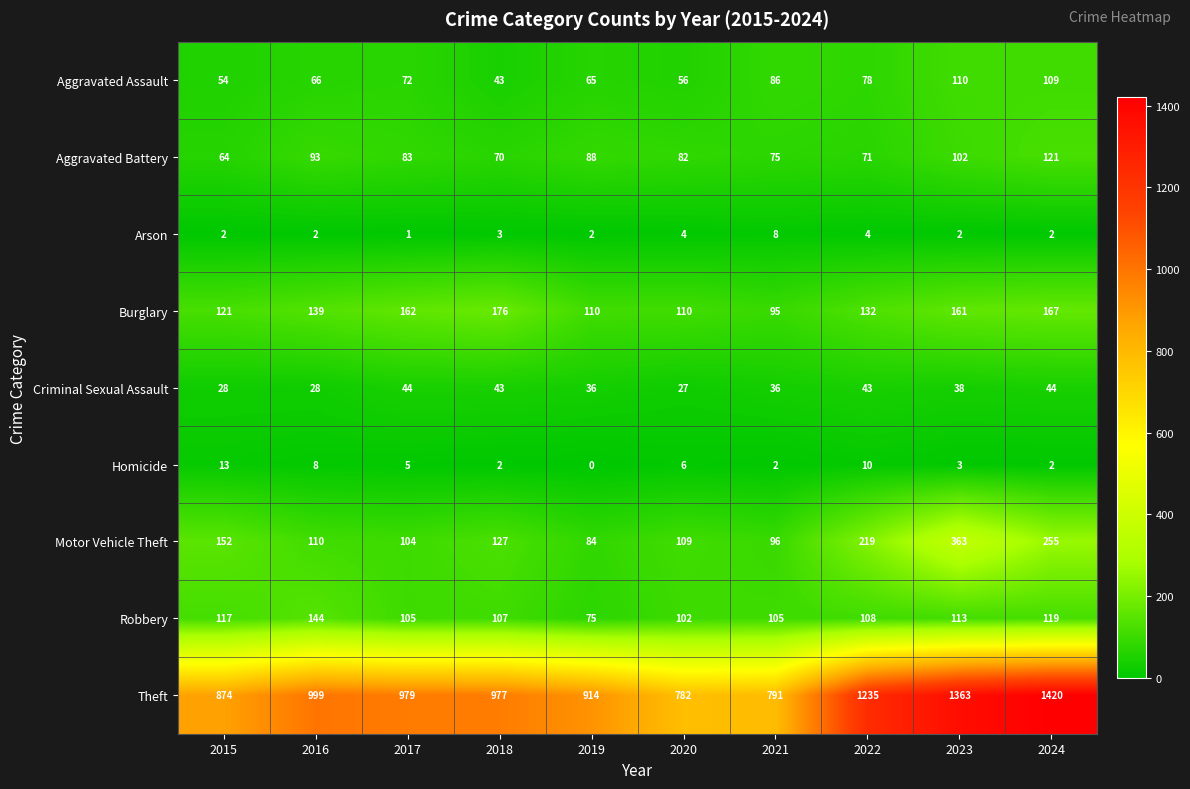

What is the average value of the Aggravated Assault series?

74